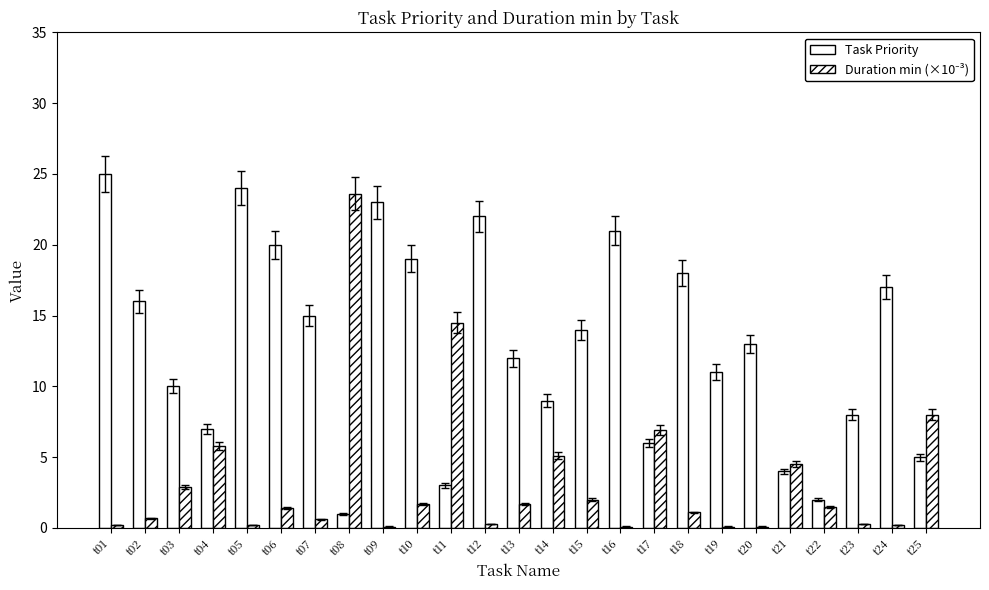

Count the number of categories in the chart.

25